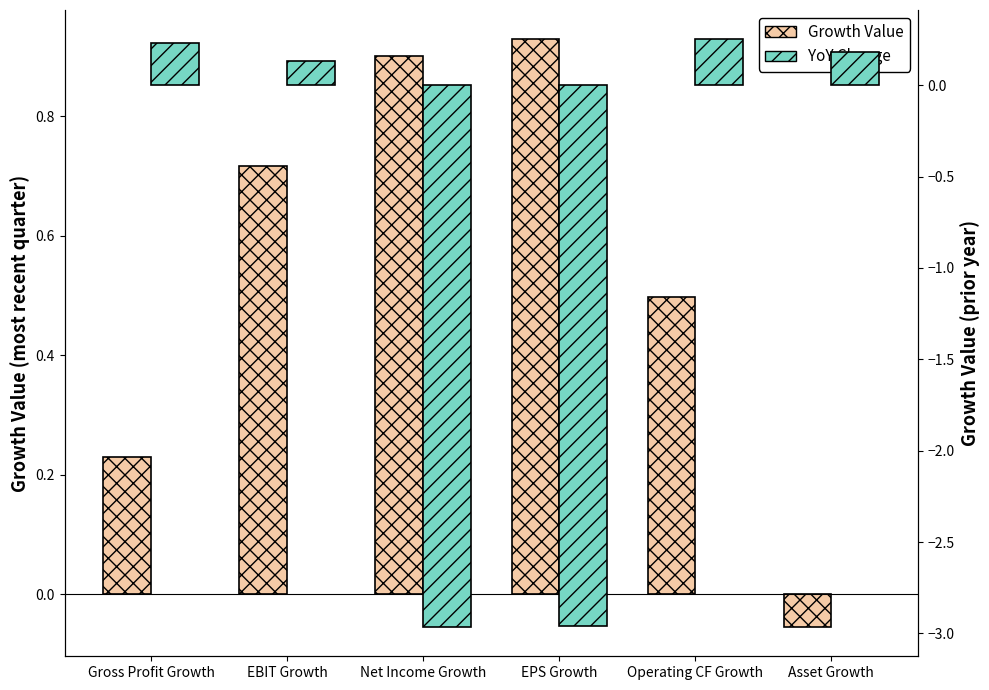

What are all the series names shown in the legend?

Growth Value, YoY Change